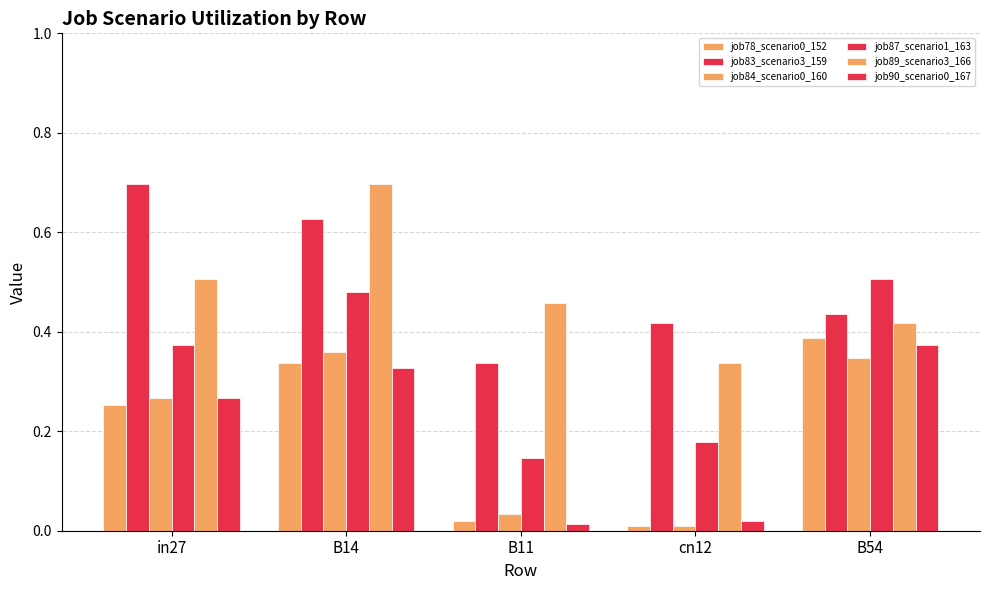

How many groups of bars are there?

5